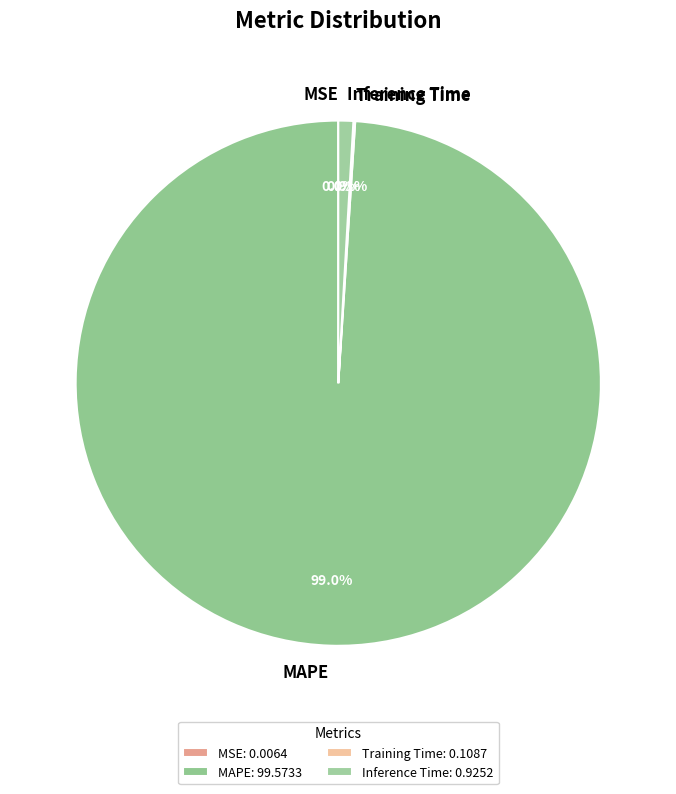

Is MAPE the majority of the pie?

Yes